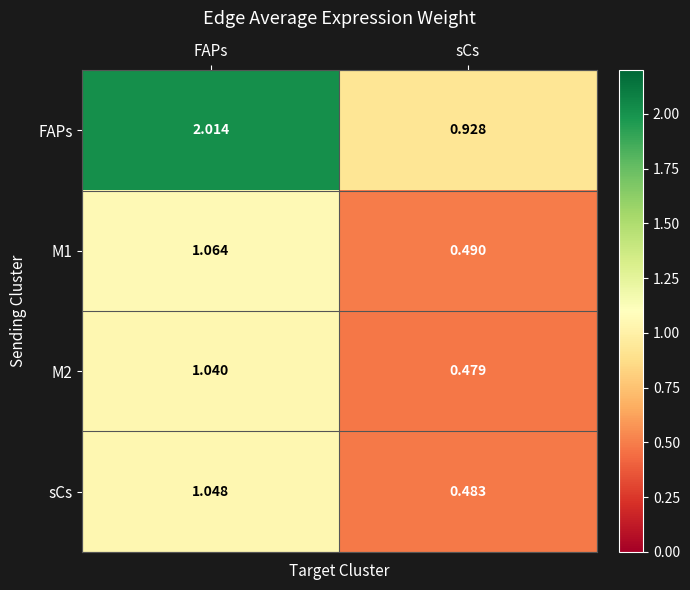

Which category has the lowest value in the FAPs series?

sCs